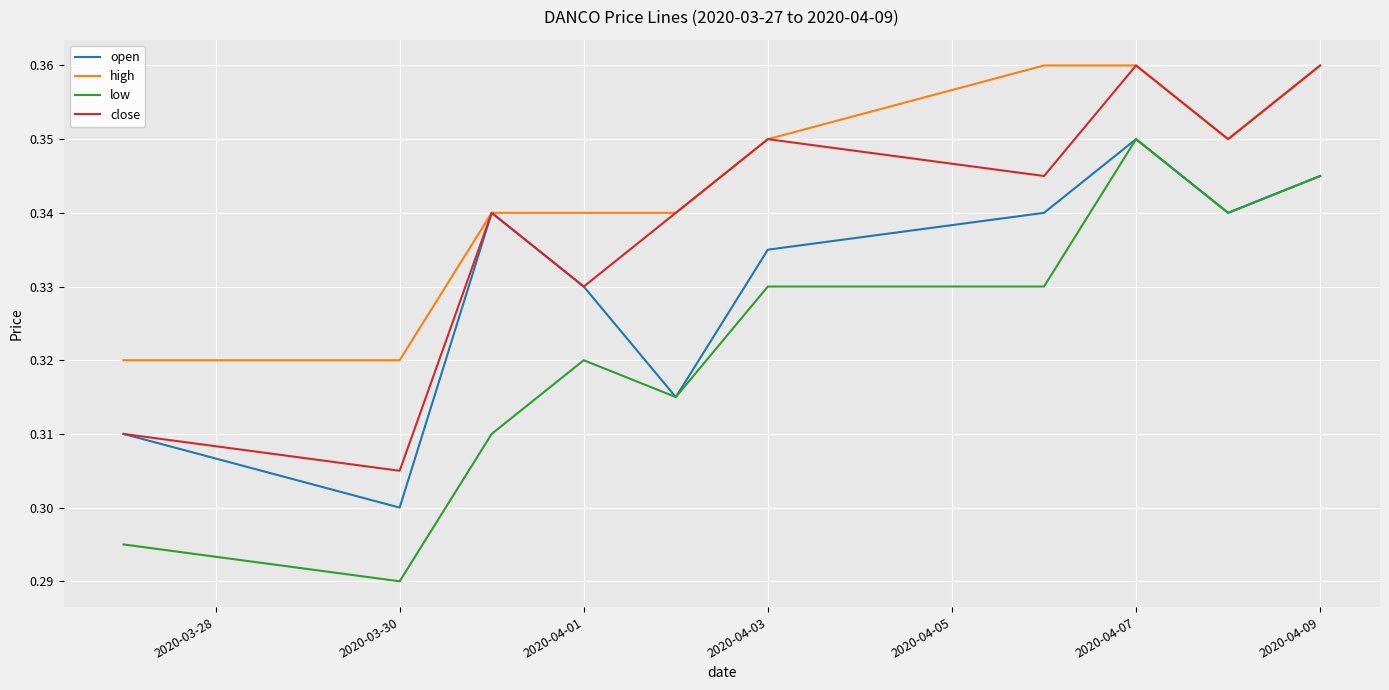

True or false: high and low intersect in this chart.

False